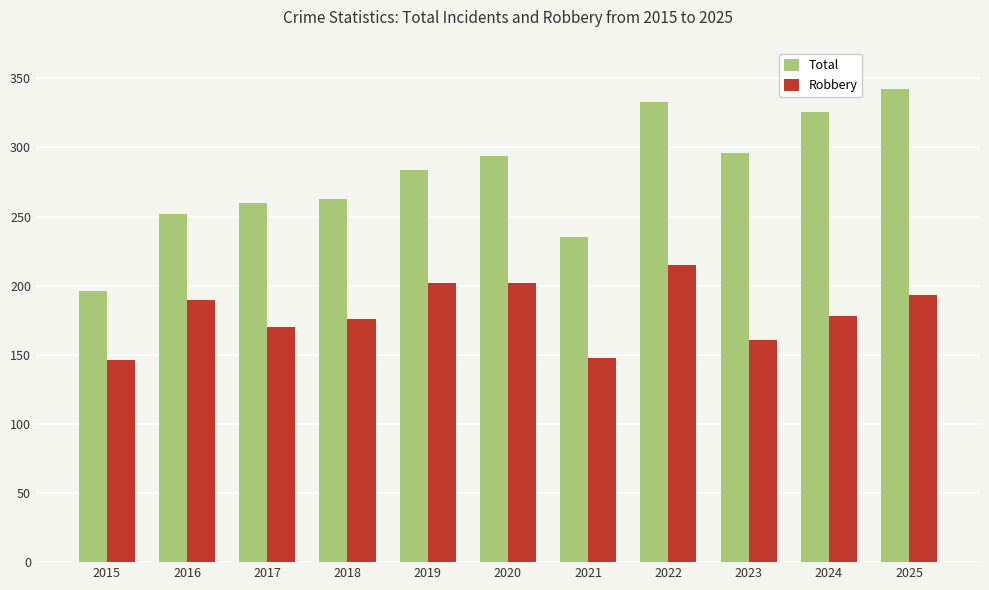

Reading right to left, transcribe all the data shown in this chart.

Total: 342	326	296	333	235	294	284	263	260	252	196
Robbery: 193	178	161	215	148	202	202	176	170	190	146